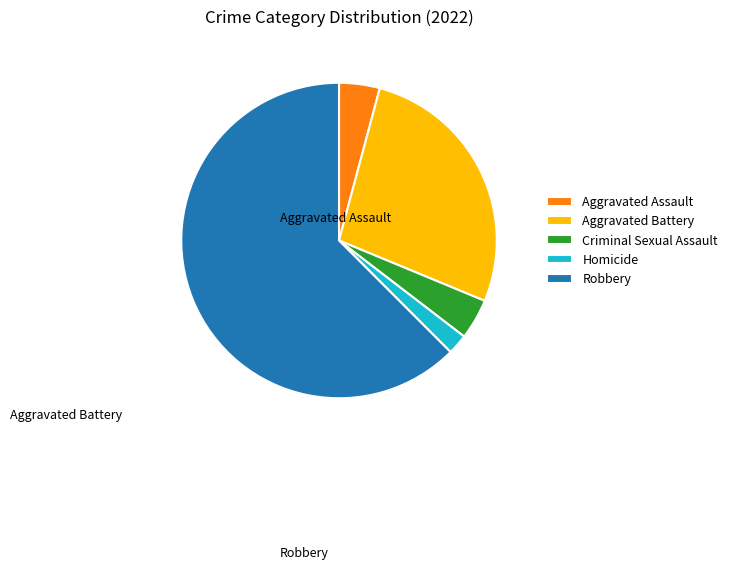

What portion of the pie excludes Aggravated Battery?

72.9%